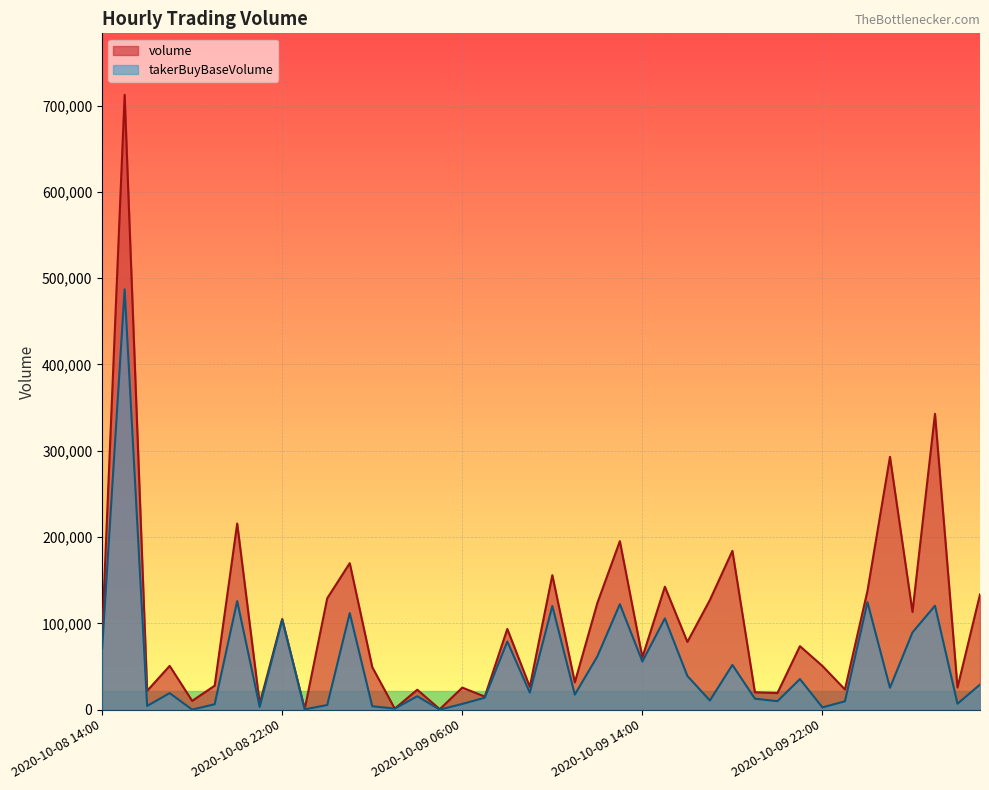

How many lines are shown in the chart?

2